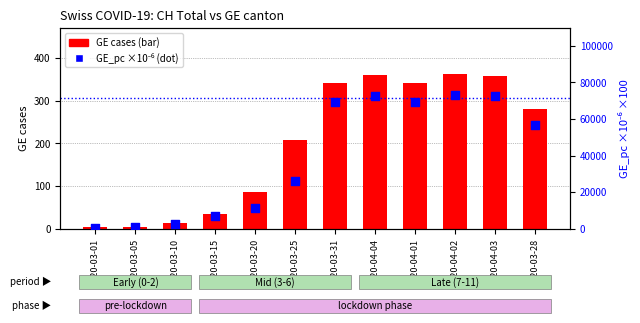

At which category is the sum across all series the highest?

2020-04-02